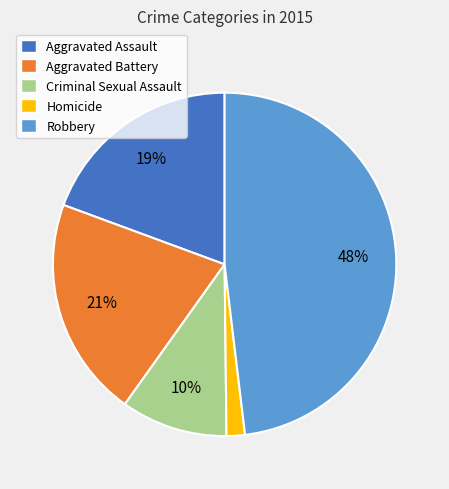

Is it true that Aggravated Assault is 19% of the pie?

True